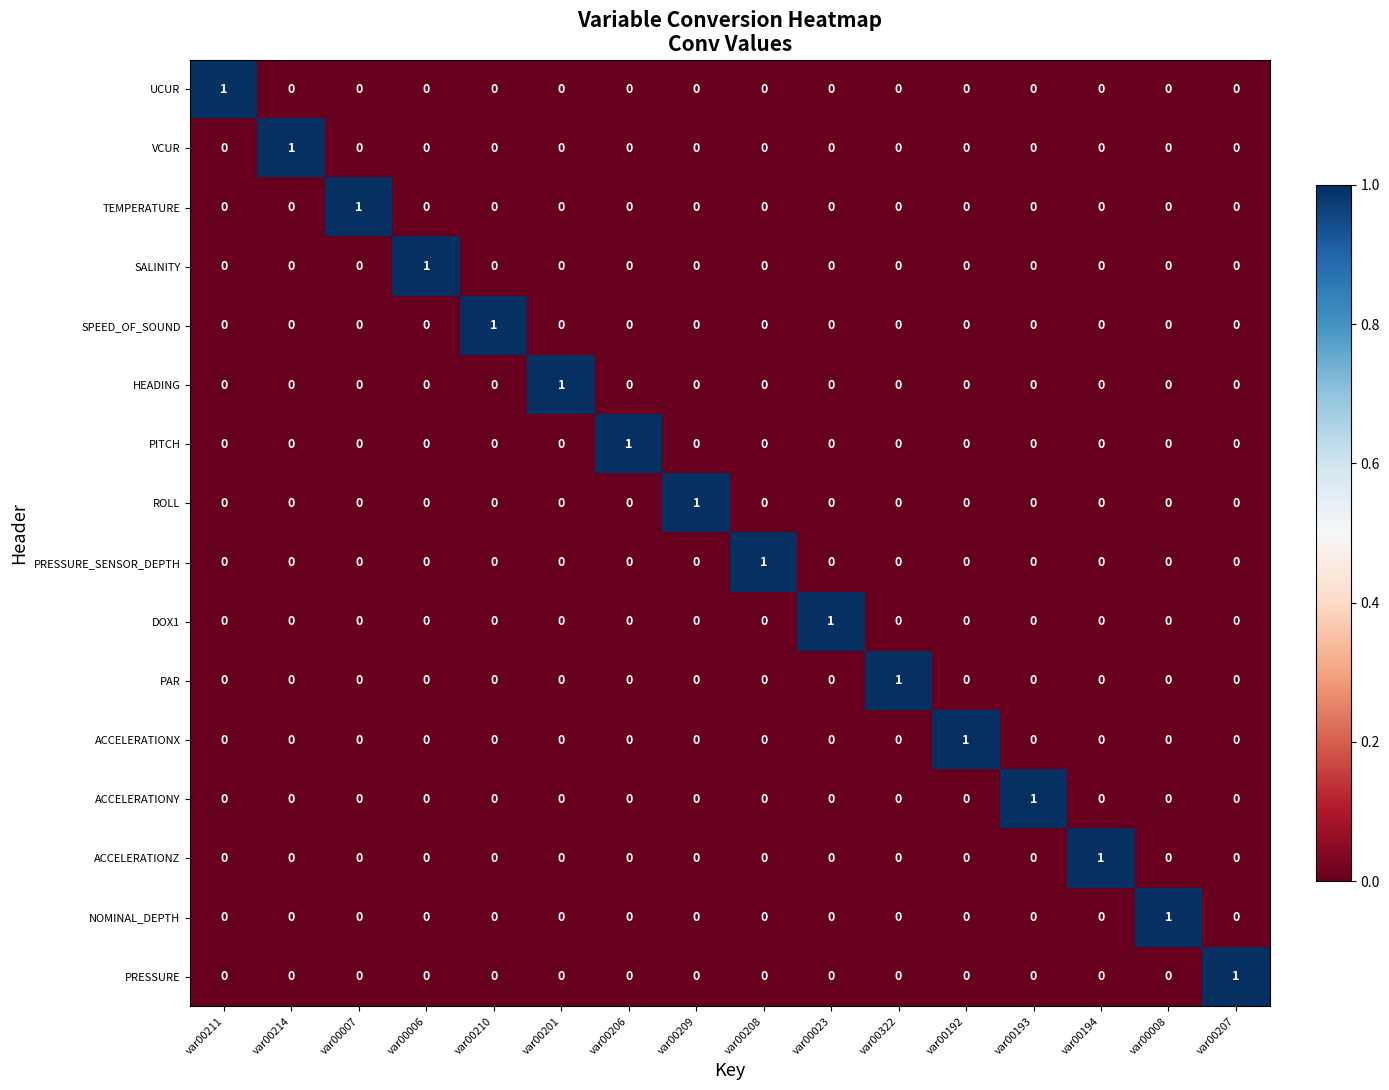

The ACCELERATIONZ series shows 0 at var00192. True or false?

True